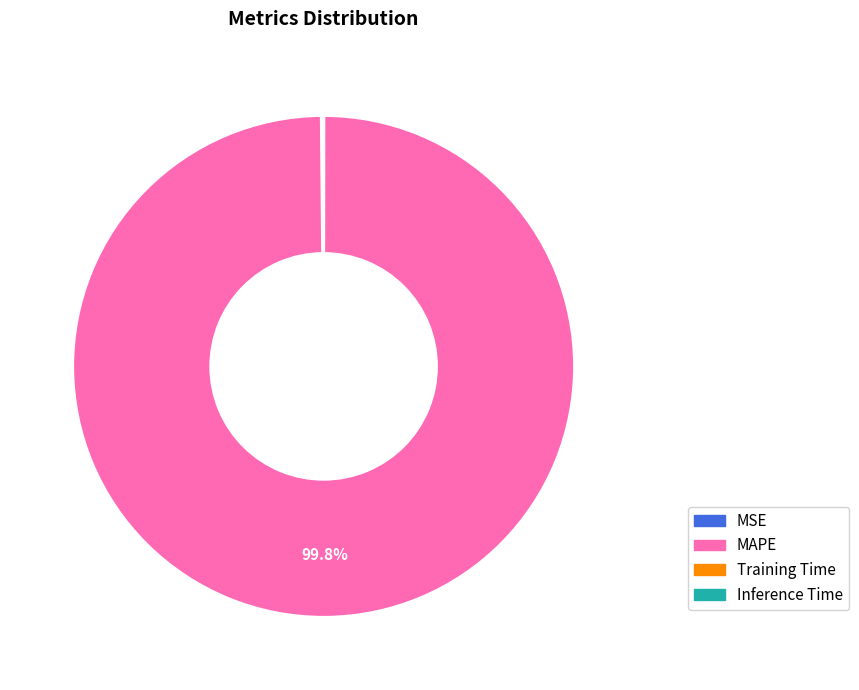

Is there any slice that represents more than half of the pie?

Yes